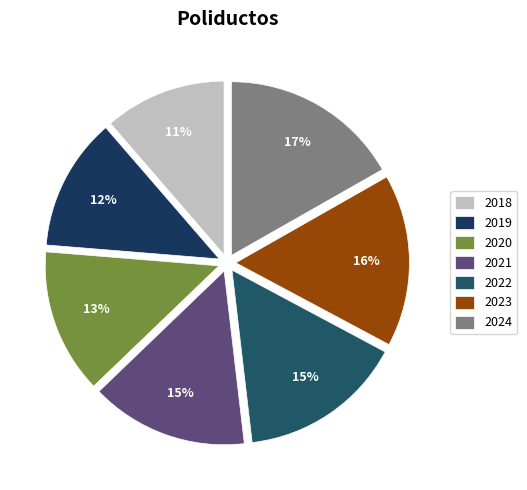

How many segments does this pie chart have?

7